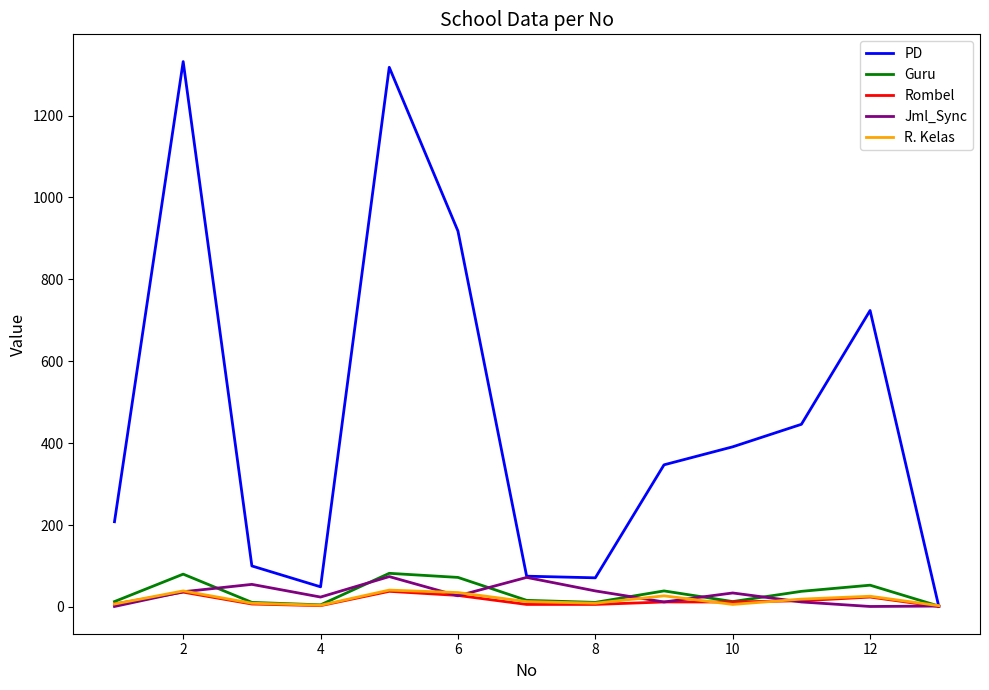

What is the maximum value shown in the chart?

1332